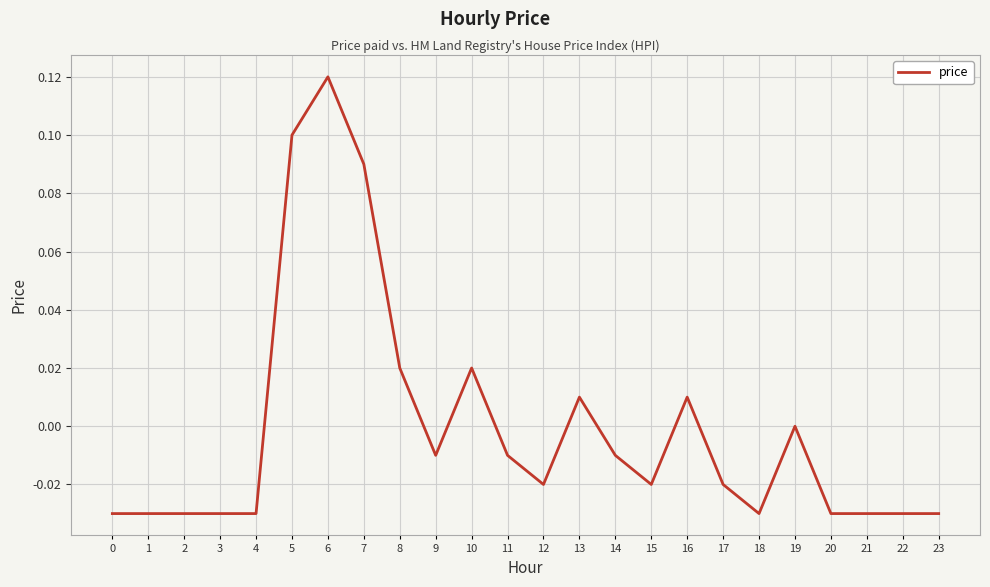

At which label is the value closest to 0?

19